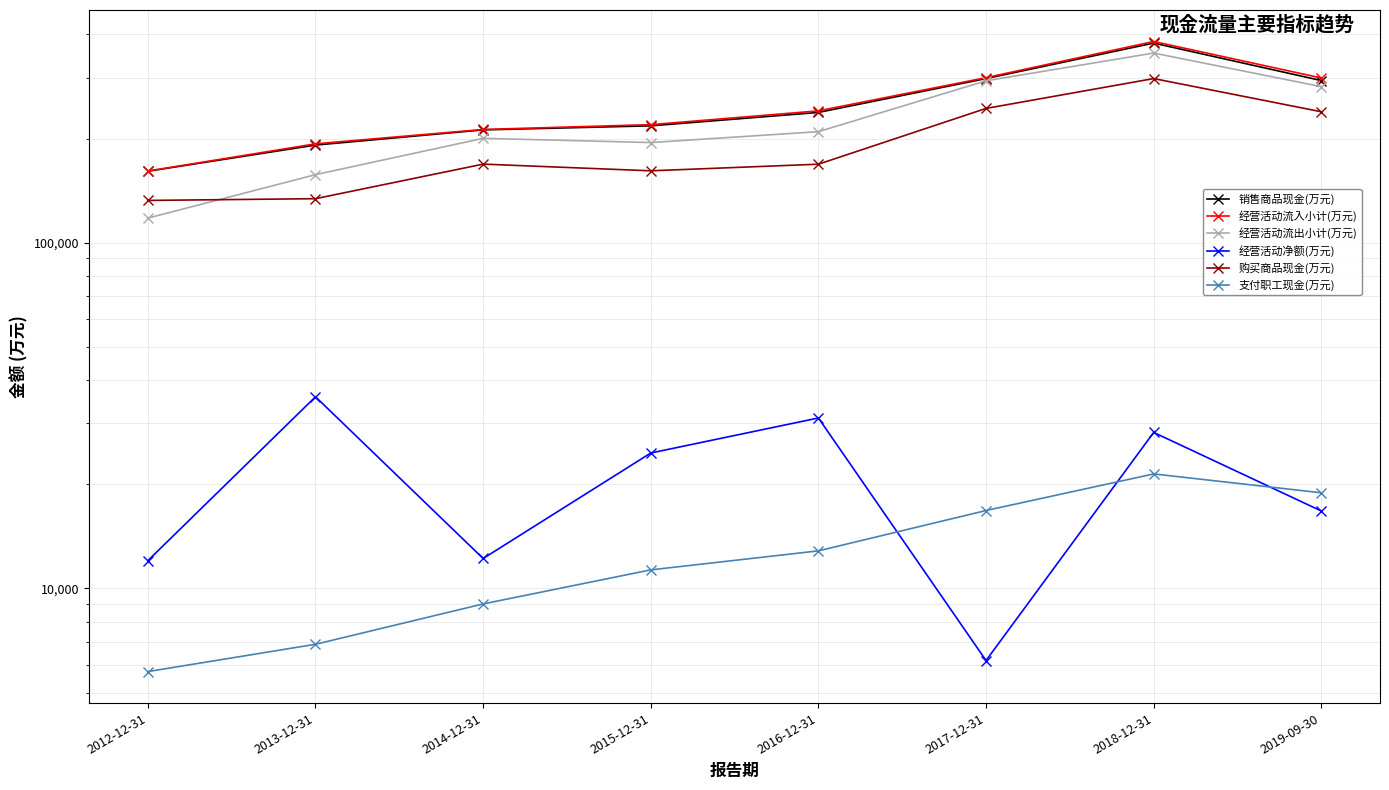

What is the label of the 8th point from the right?

2012-12-31